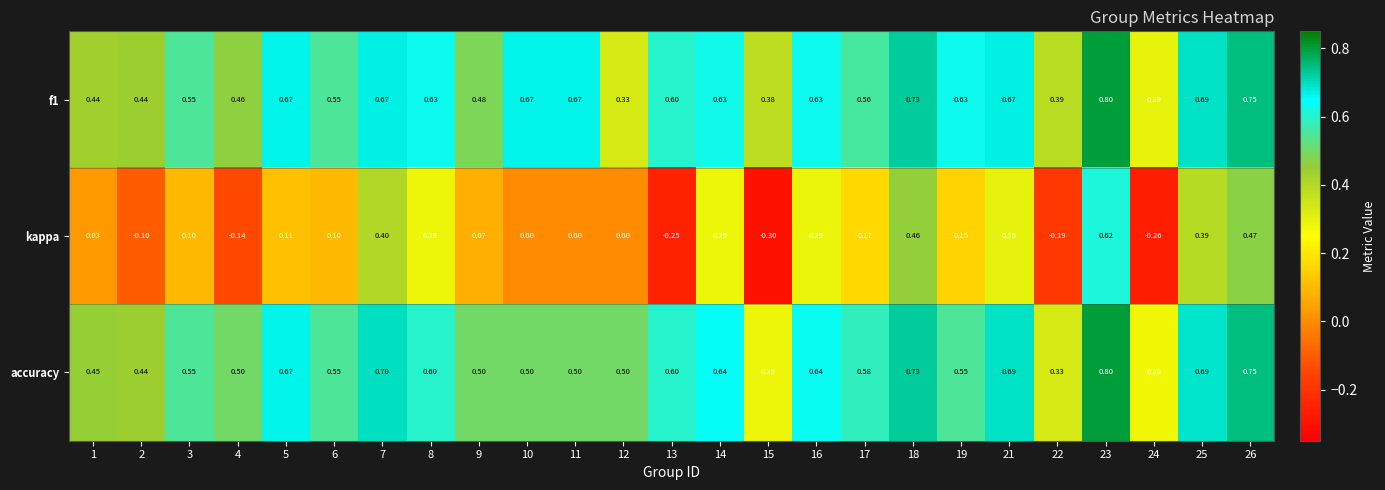

Which series has the widest spread of values?

kappa